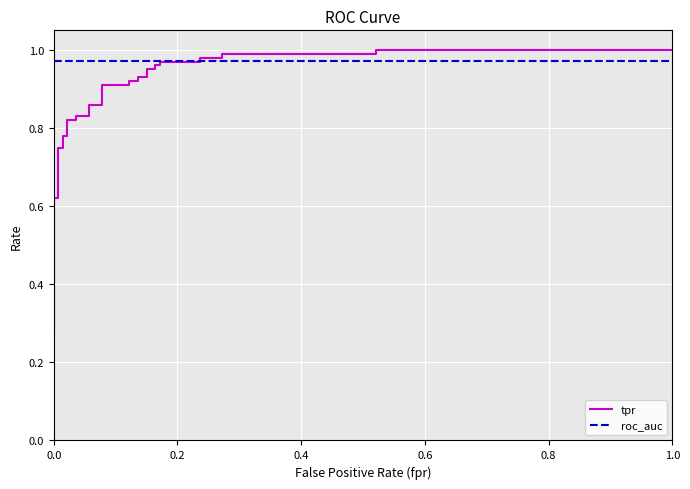

Between 0.6 and 0.8, which series saw the biggest shift?

tpr